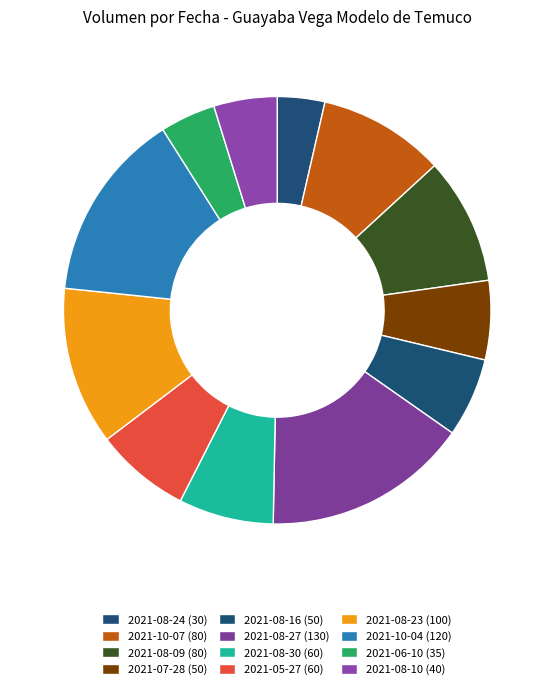

What percentage is the 2021-05-27 slice, to the nearest percent?

7%